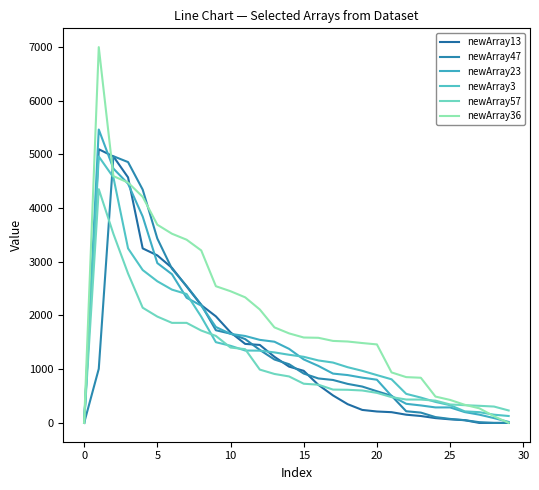

What is the label of the 8th point from the right?

22